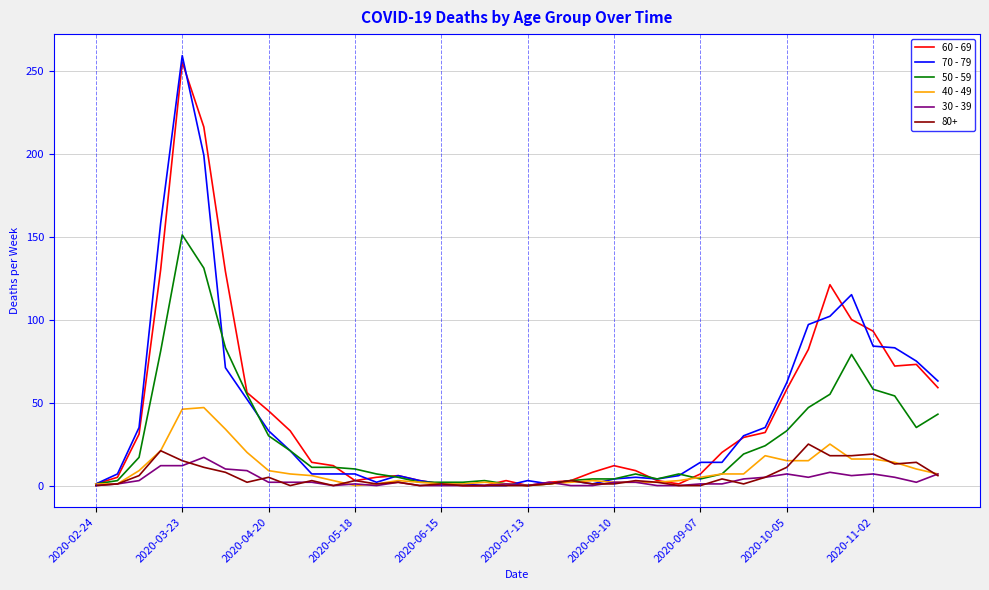

Which series has the widest spread of values?

70 - 79